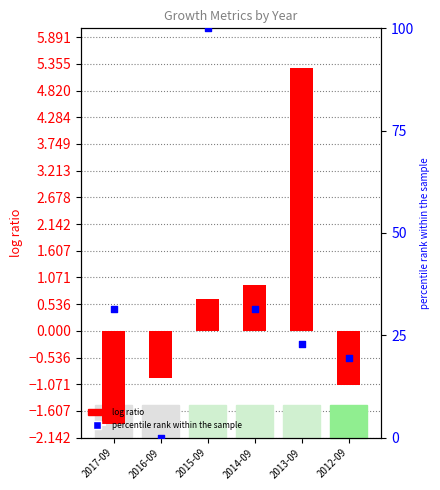

At which category is the sum across all series the highest?

2015-09